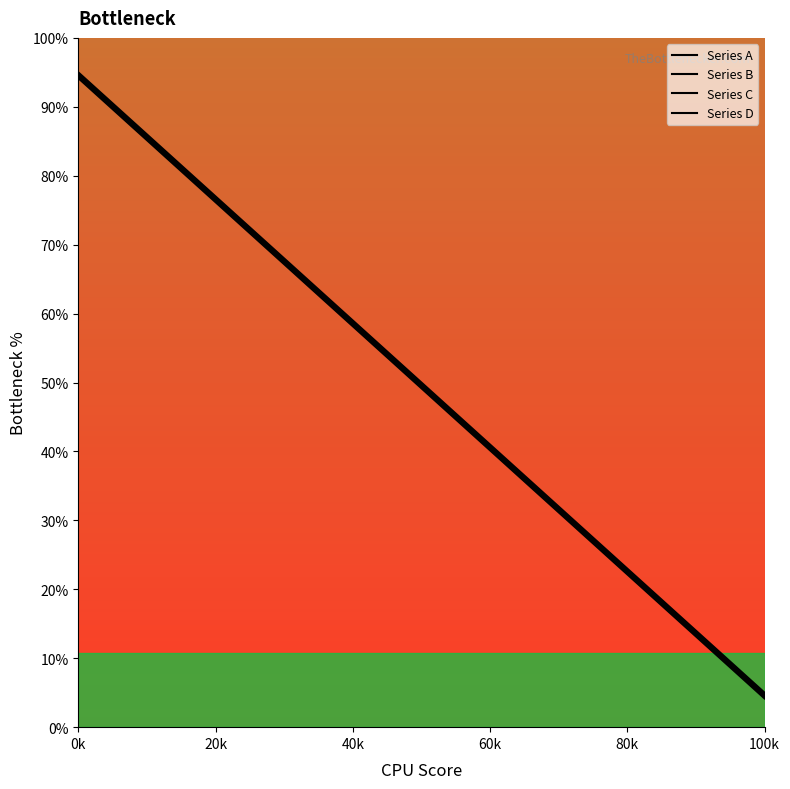

True or false: Series A and Series C intersect in this chart.

False